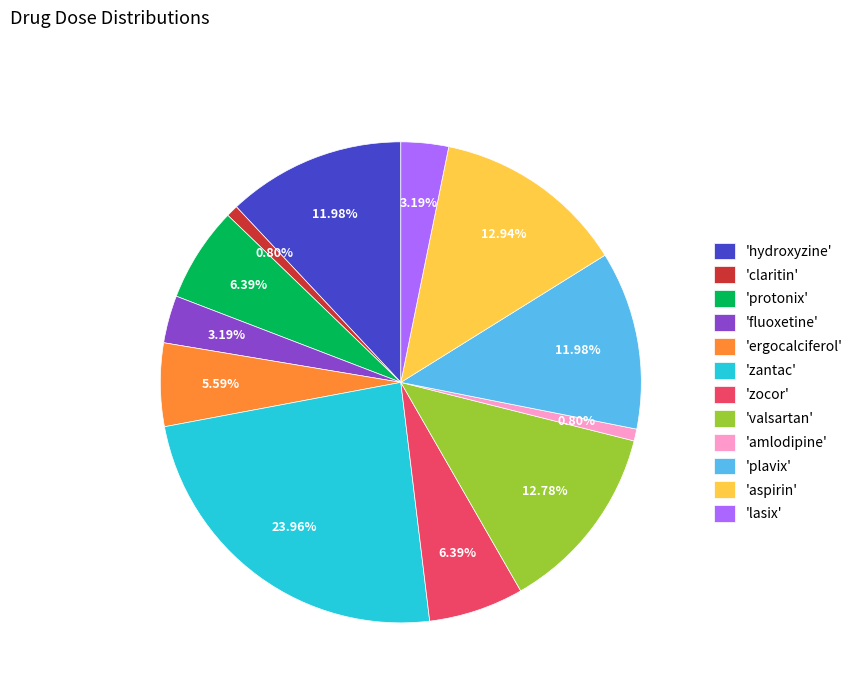

What is the largest slice in the pie chart?

'zantac'